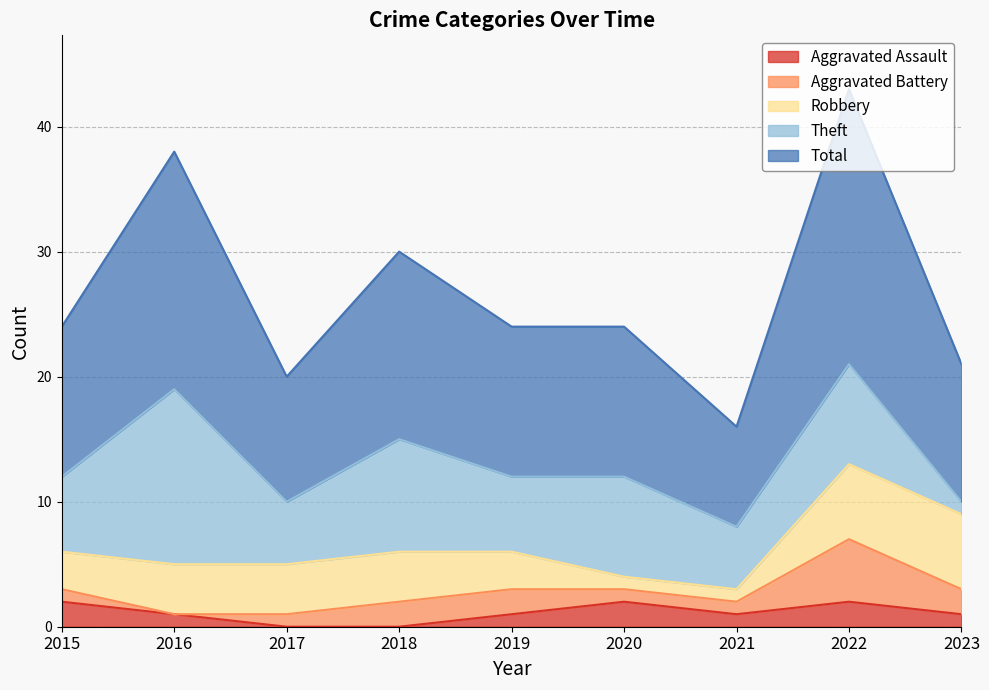

What is the average value of the Total series?

13